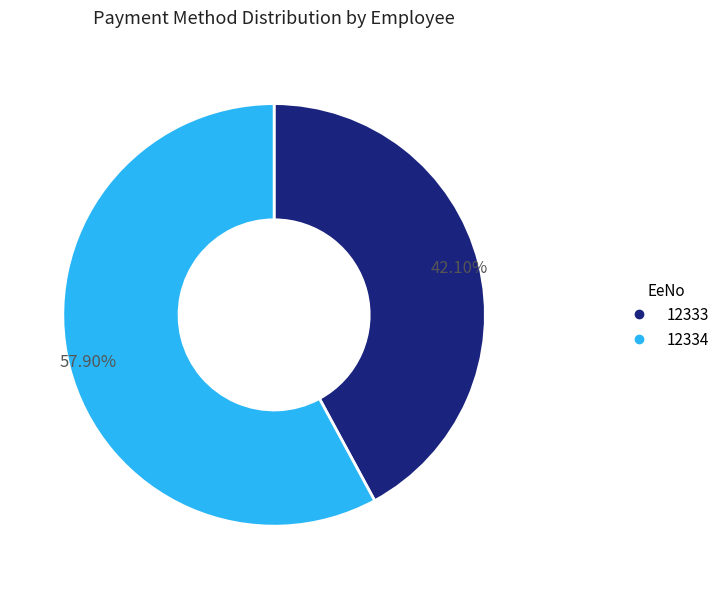

Which has a higher value, 12333 or 12334?

12334